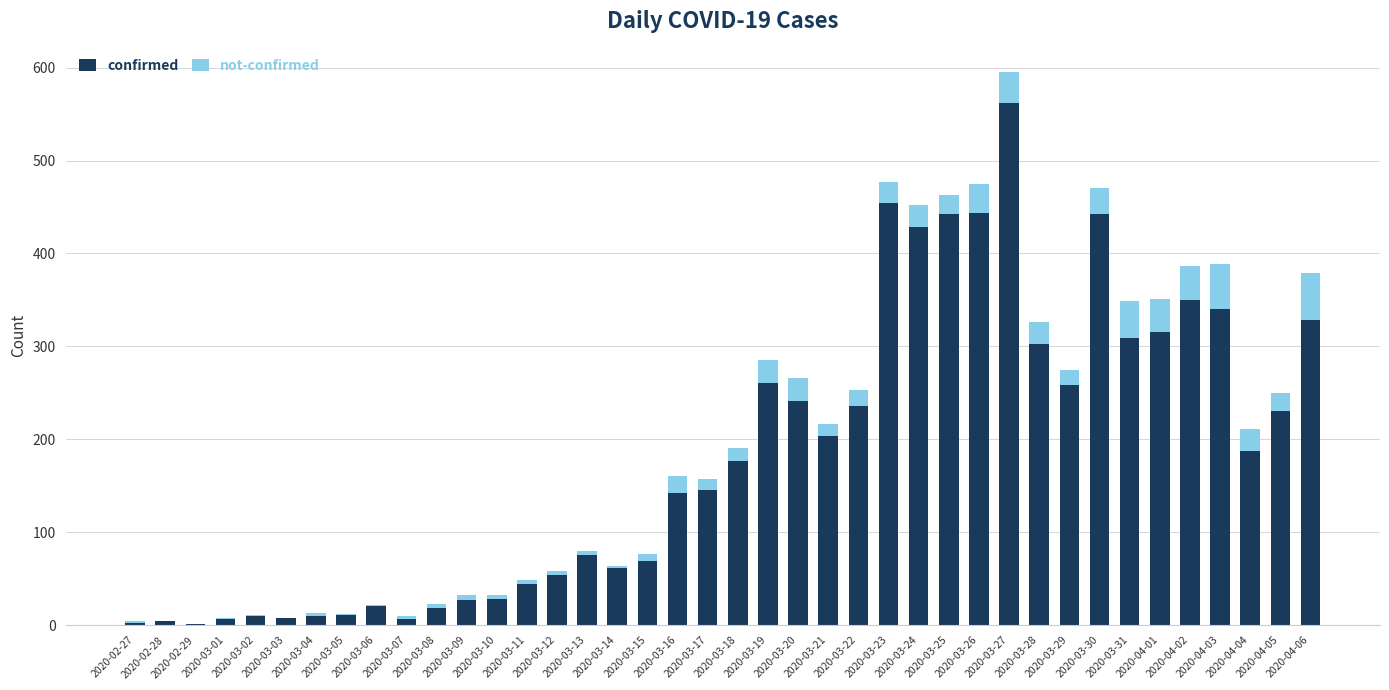

Which series changed the most between 2020-03-03 and 2020-03-27?

confirmed